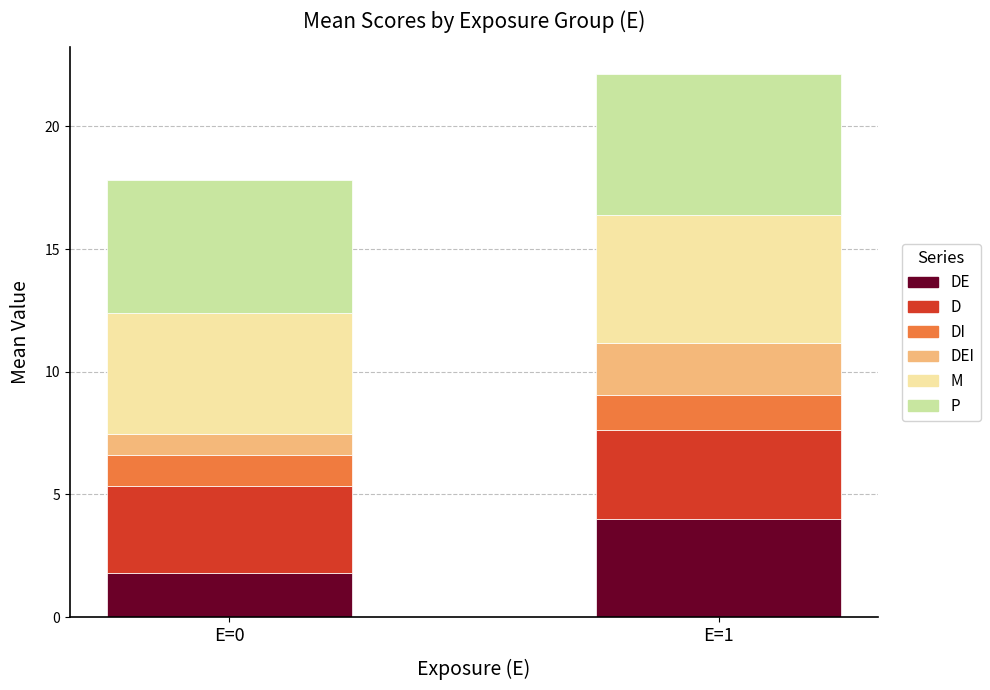

At which category is the sum across all series the highest?

E=1